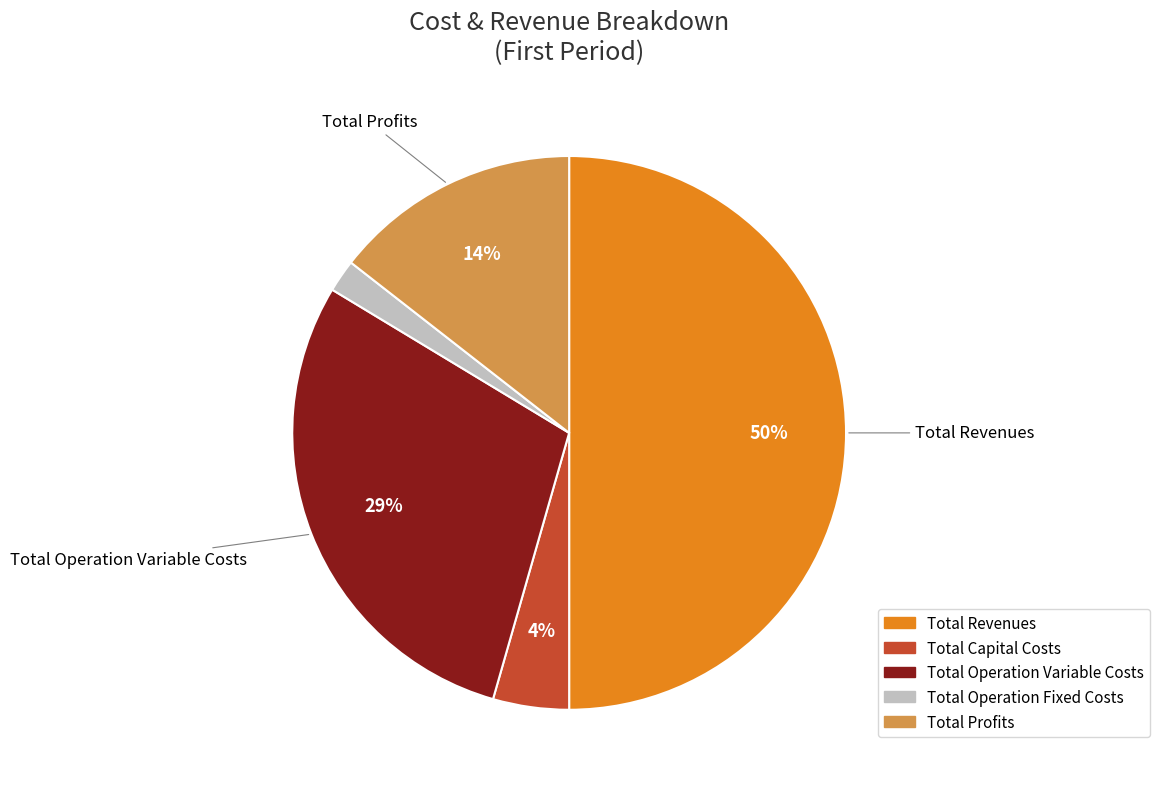

Between Total Operation Variable Costs and Total Revenues, which is larger?

Total Revenues